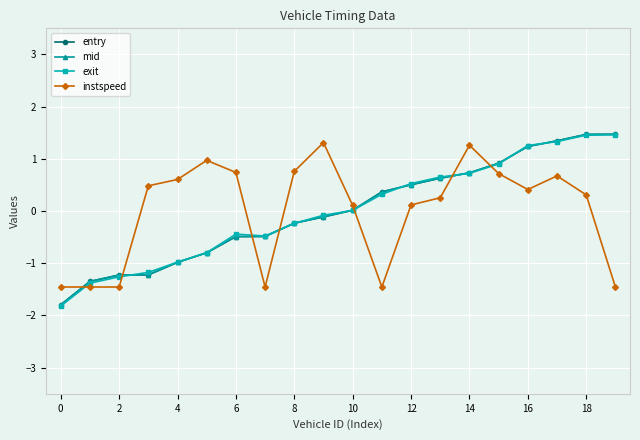

How many positive values does the instspeed series have?

14